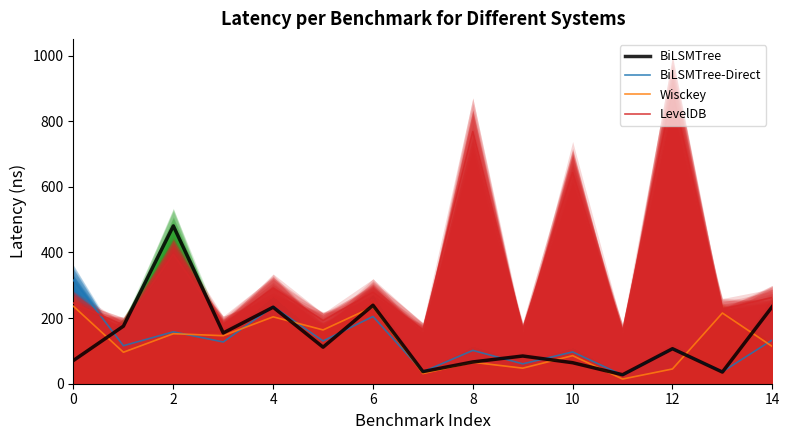

After their last crossing, which series has the higher values: LevelDB or BiLSMTree-Direct?

LevelDB